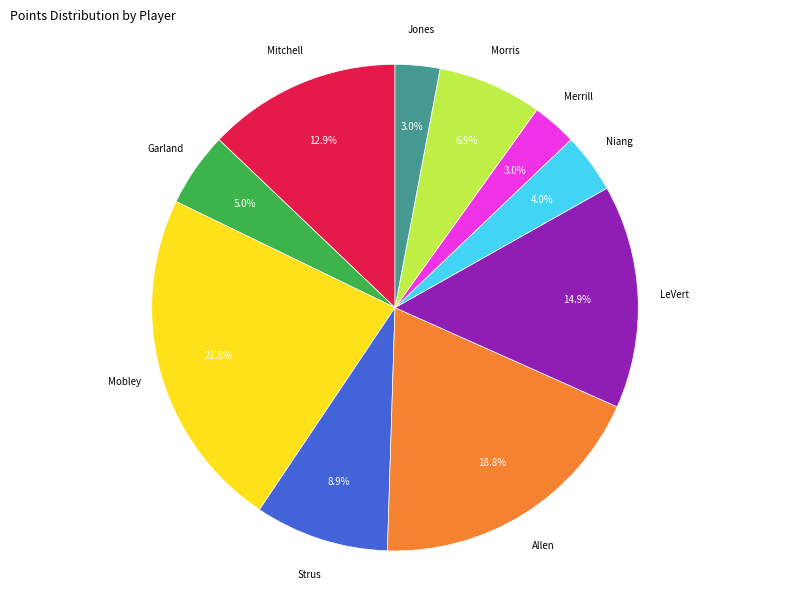

Is there any slice that represents more than half of the pie?

No